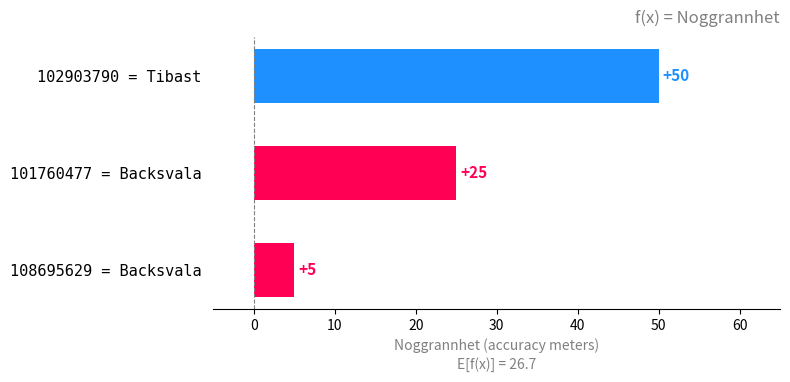

At which category does the chart reach its peak across all series?

102903790 = Tibast